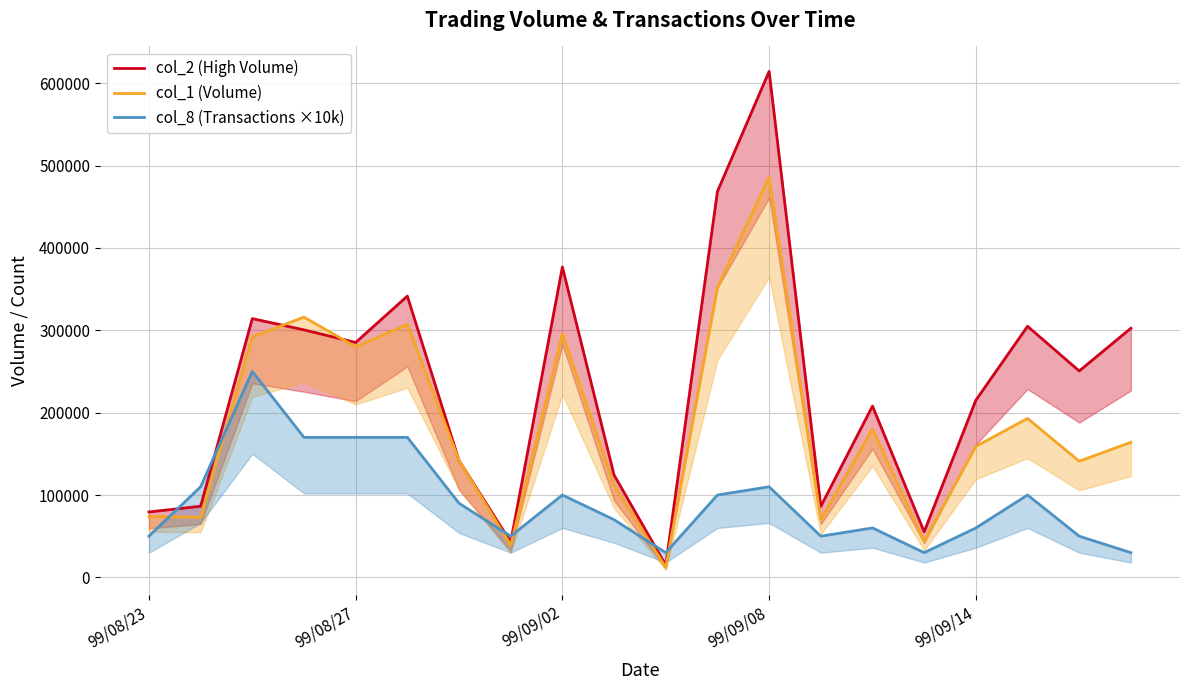

Is it true that col_2 (High Volume) equals 146431 at 13?

False